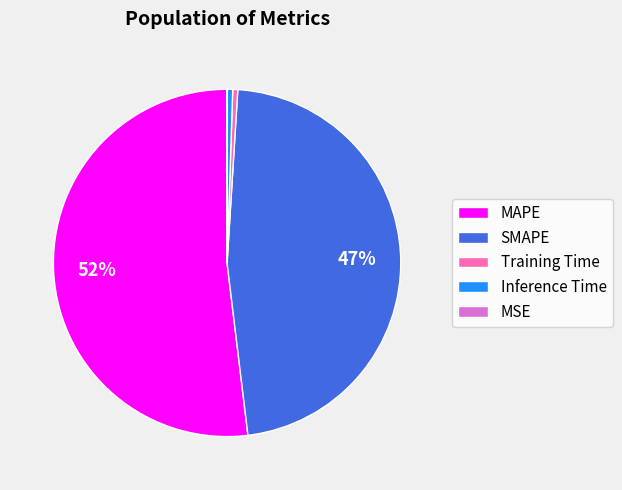

Which has a higher value, Inference Time or SMAPE?

SMAPE